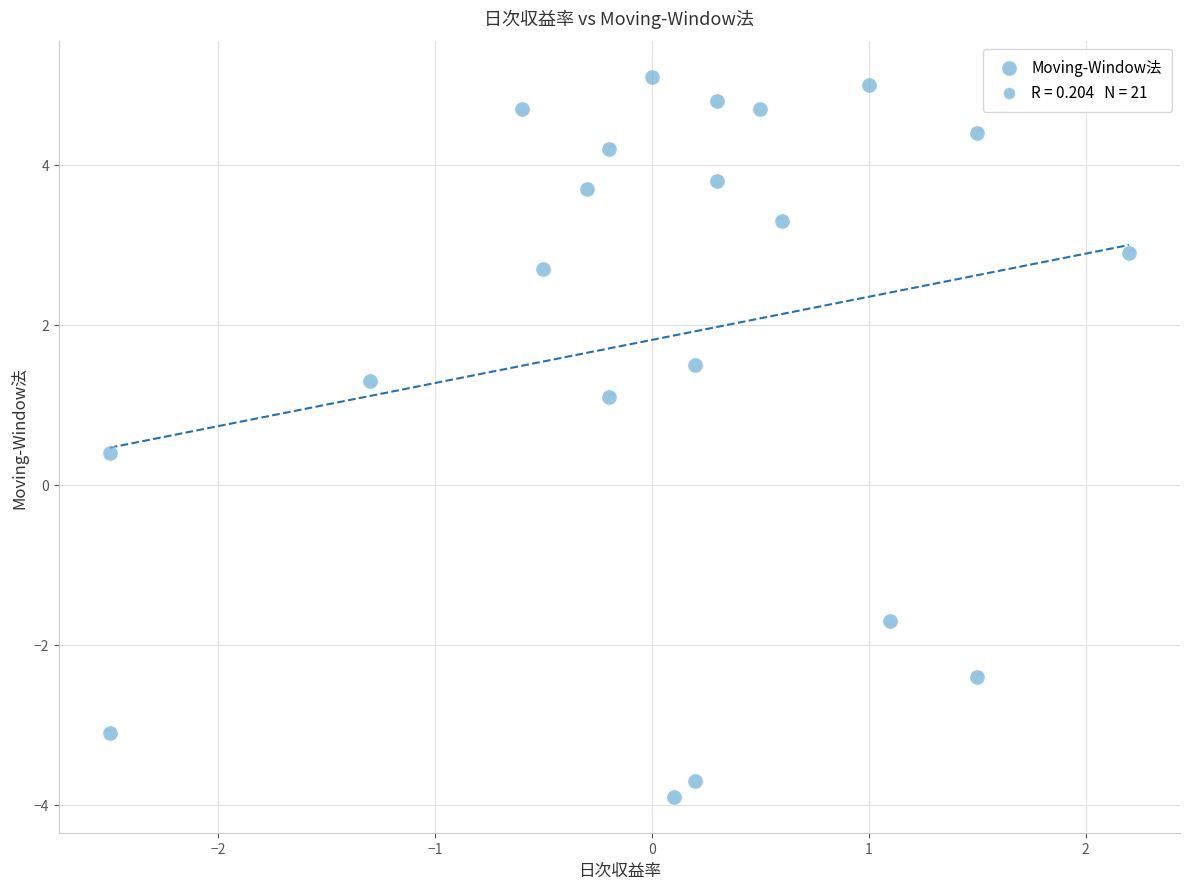

What Y value in the scatter plot is closest to 0?

0.4